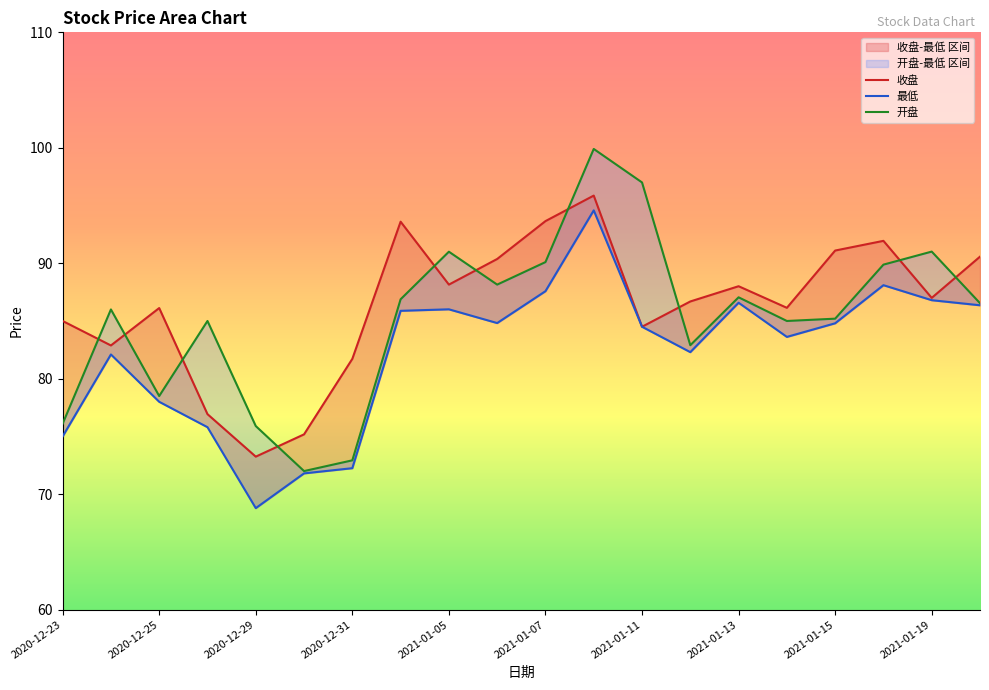

The 开盘 series shows 90.1 at 2021-01-07. True or false?

True